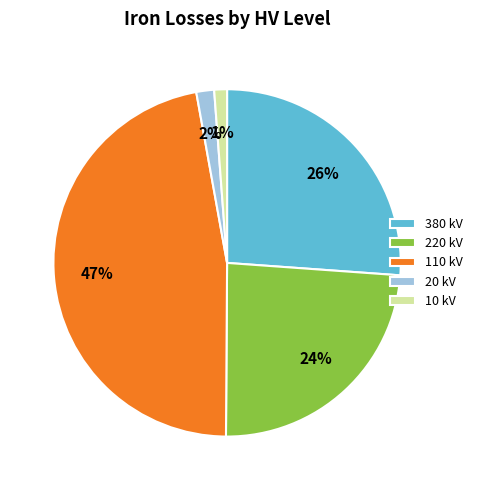

Between 110 kV and 380 kV, which is larger?

110 kV